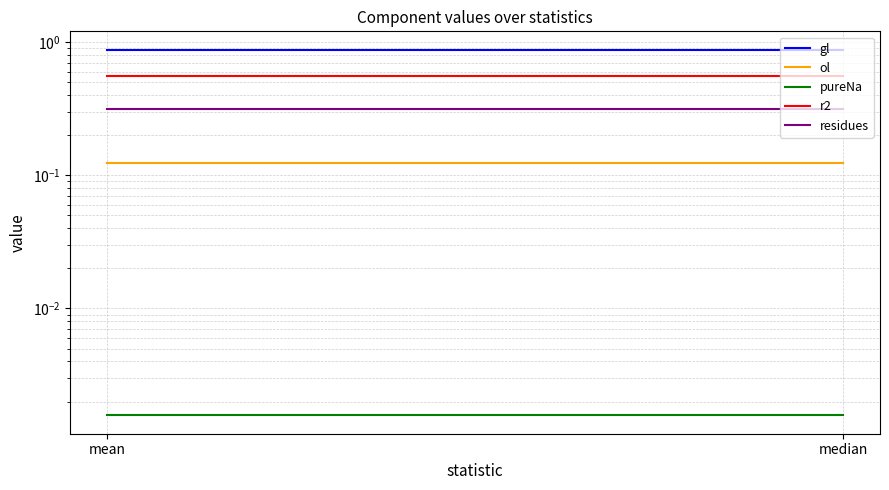

True or false: r2 has a value of 0.6 at mean.

True